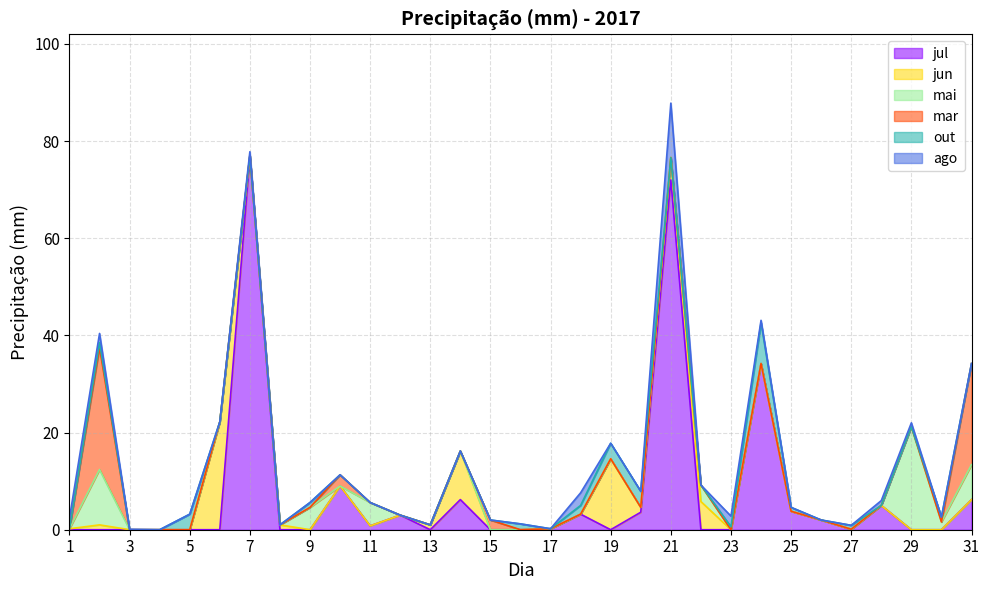

What value does the jul series have at 27?

0.1